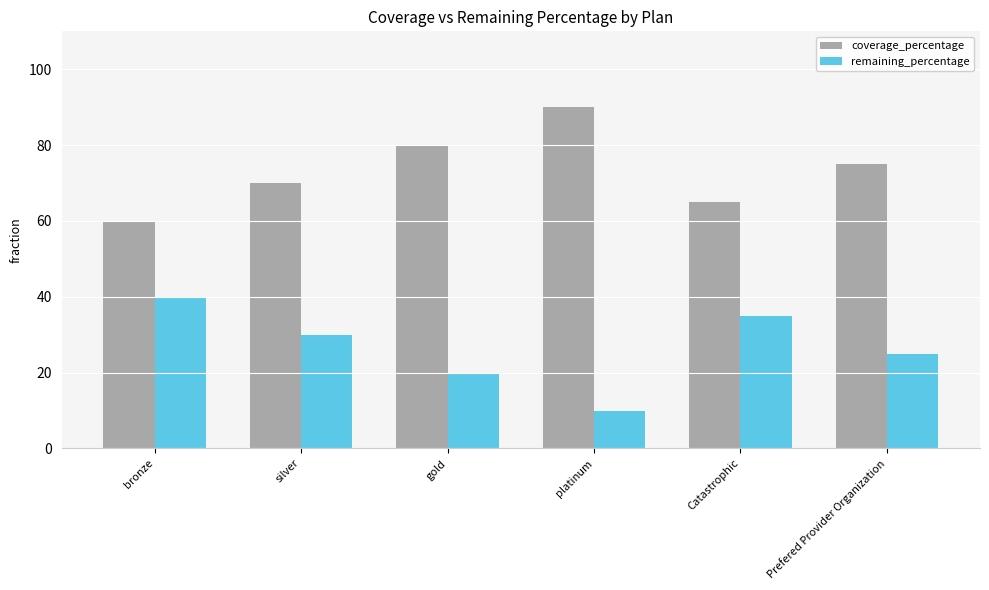

What is the greatest value displayed?

90